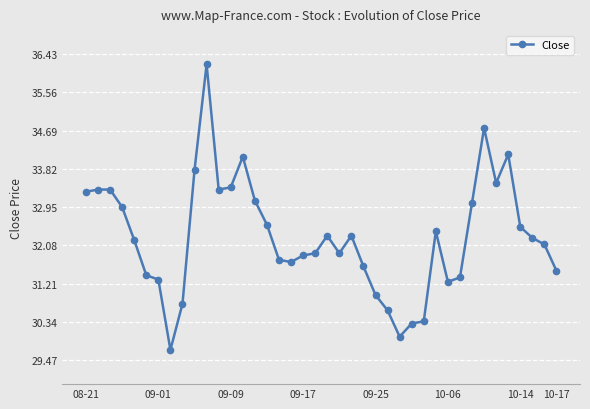

What is the sum of all values?

1291.1